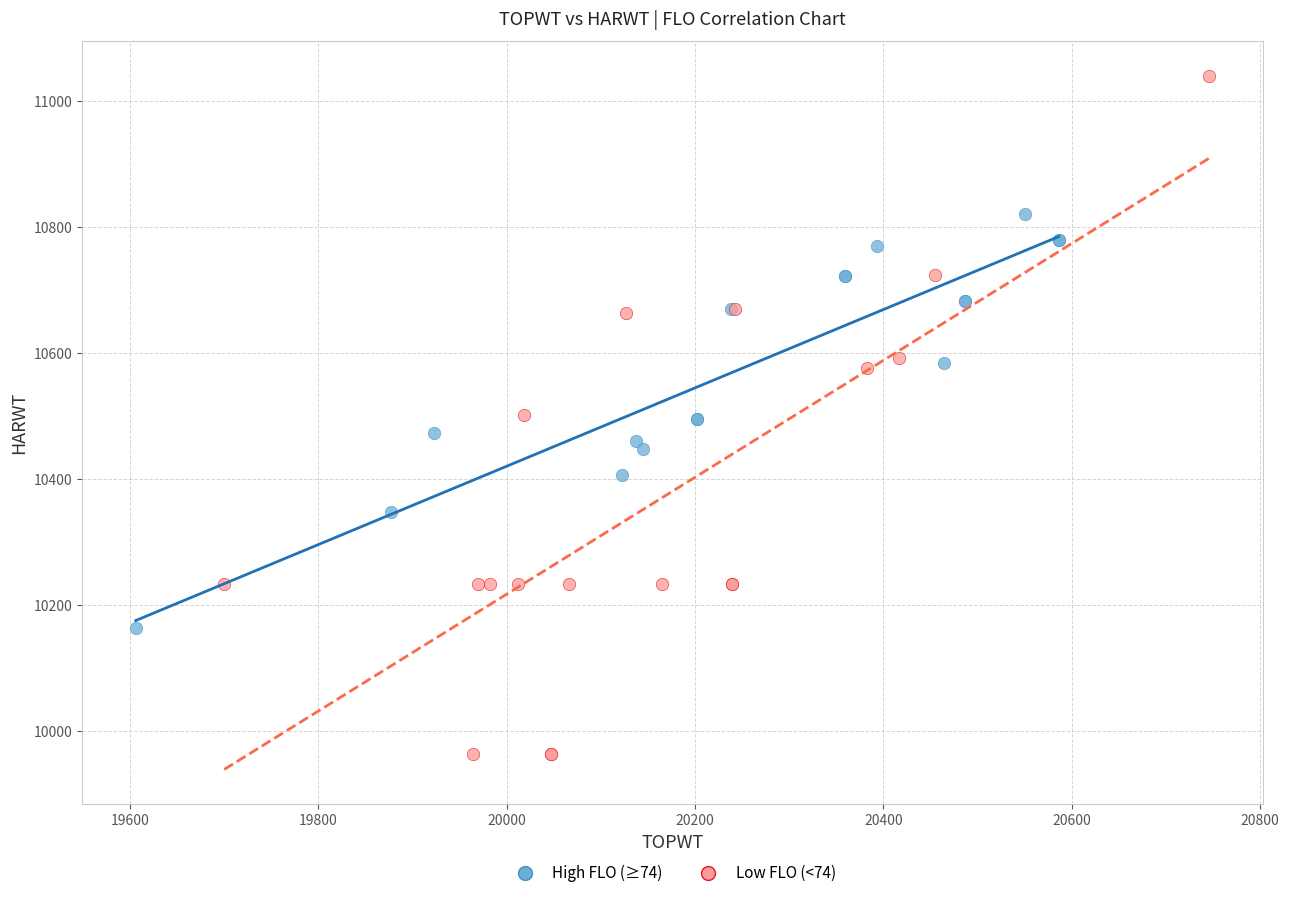

What are all the series names shown in the legend?

High FLO (≥74), Low FLO (<74)